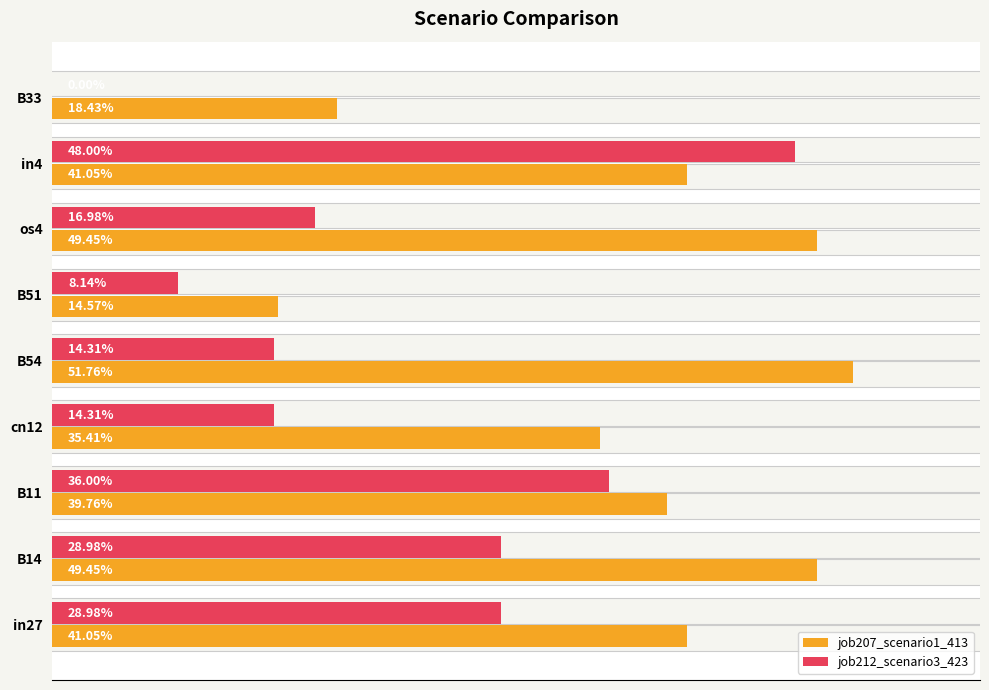

What are all the series names shown in the legend?

job207_scenario1_413, job212_scenario3_423